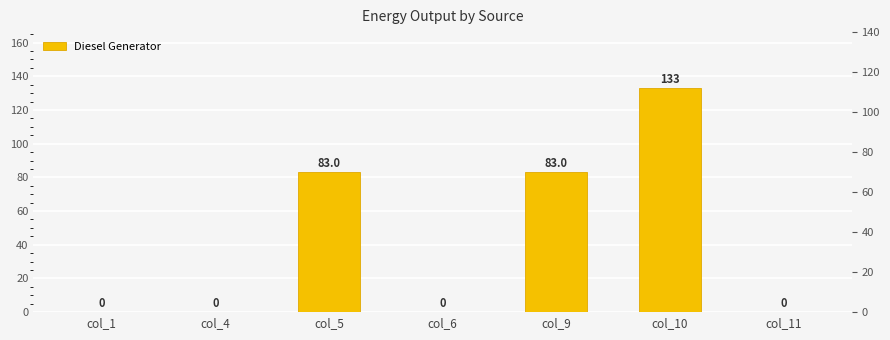

Reading left to right, list all the values displayed in this chart.

col_1=0.0	col_4=0.0	col_5=83.0	col_6=0.0	col_9=83.0	col_10=133.0	col_11=0.0